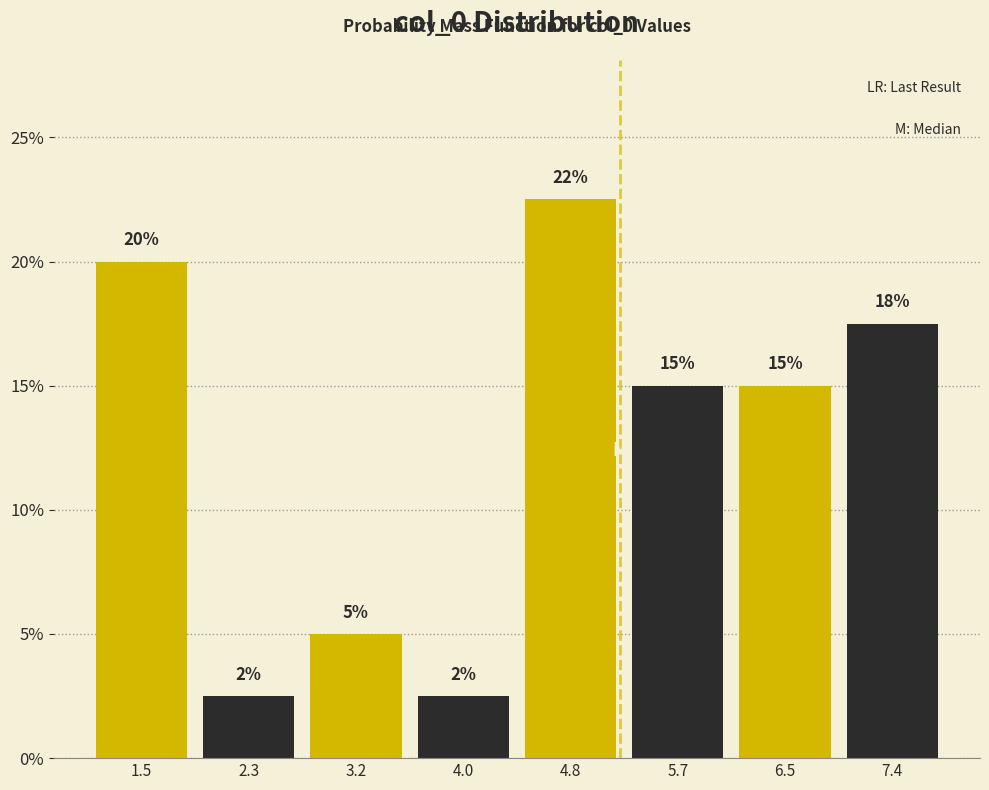

Over which range of the x-axis is the bar tallest?

4.4 to 5.3